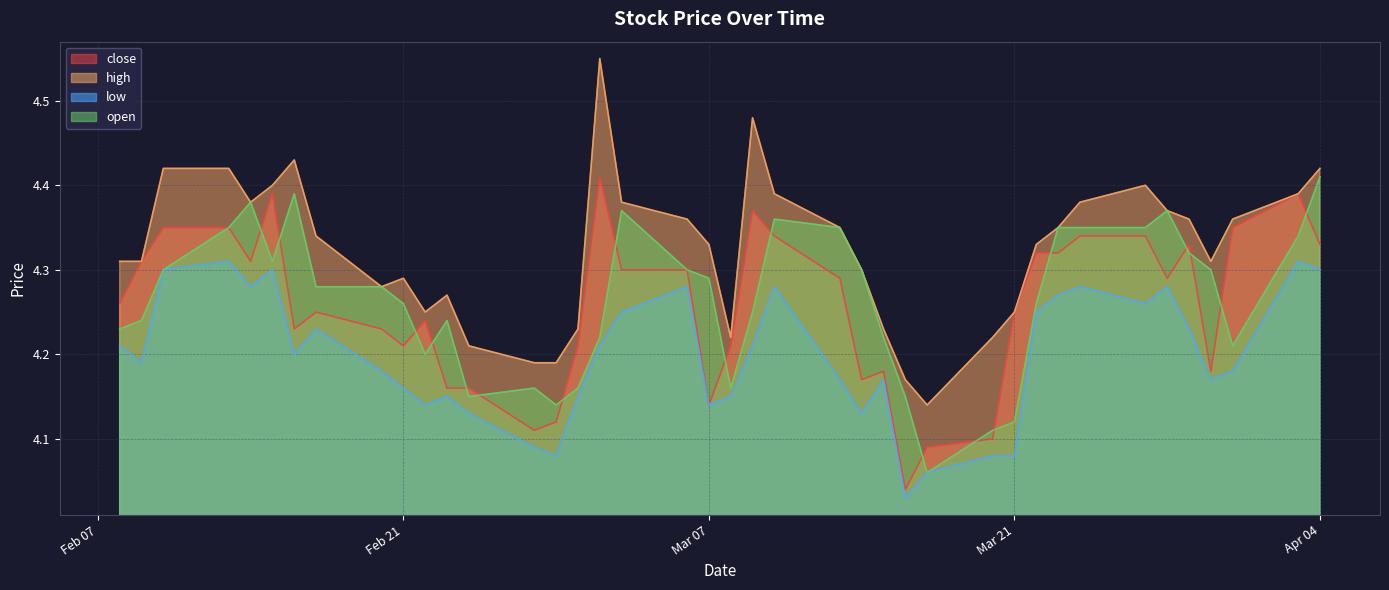

Which series has the largest total across all categories?

high